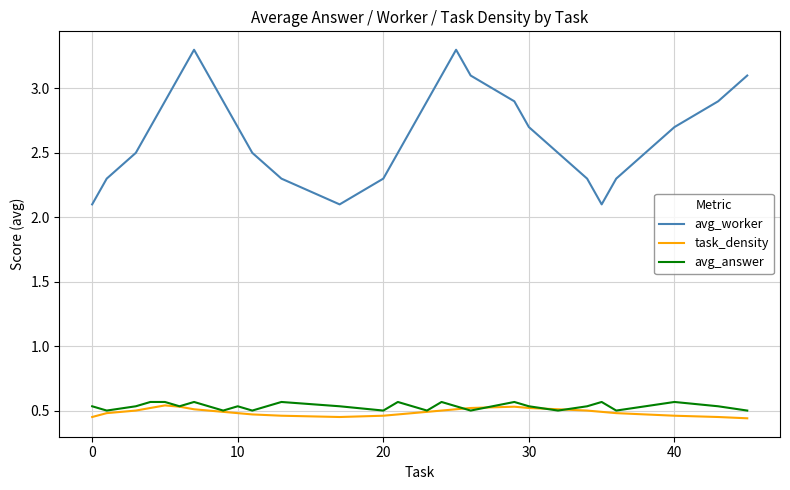

Does the chart have visible grid lines?

Yes